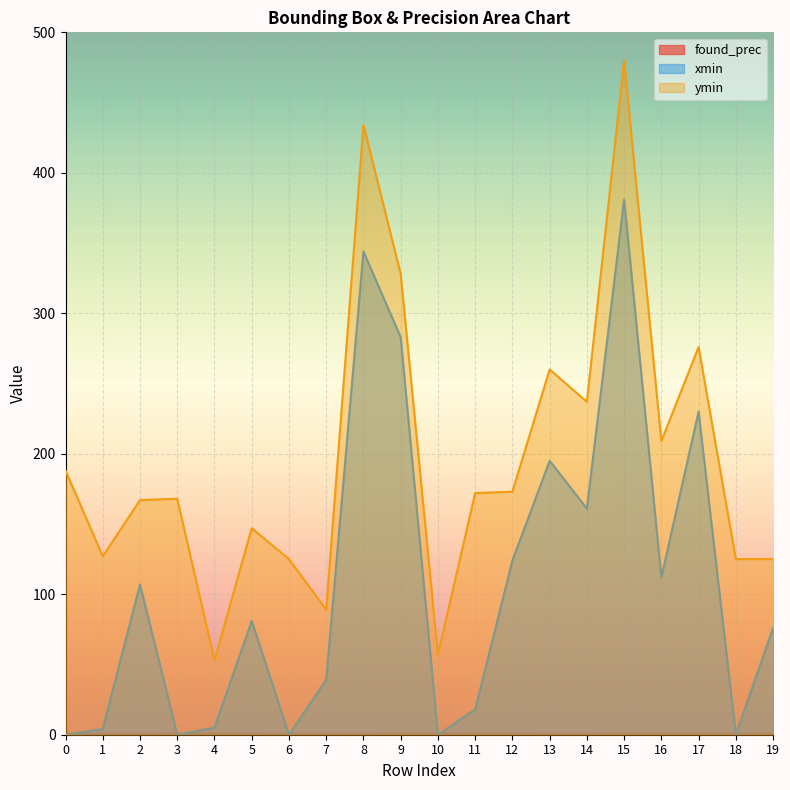

Which has a higher value, 11 or 0?

11